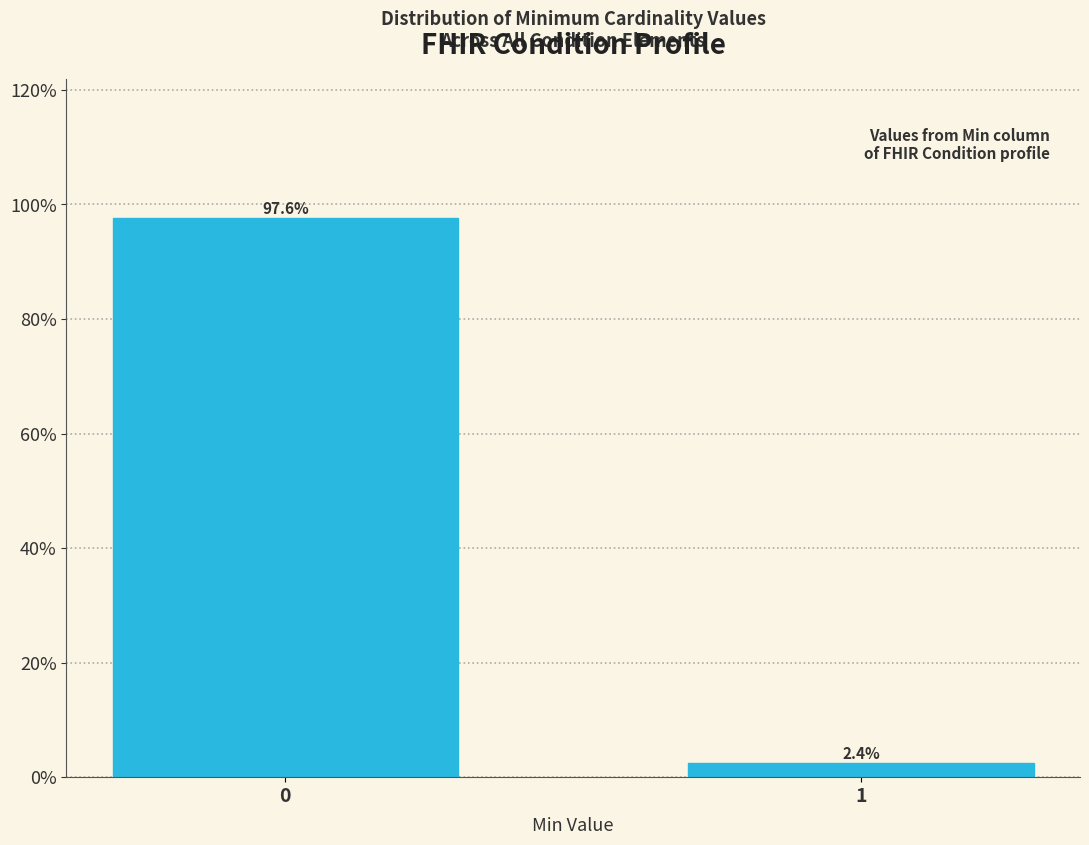

Reading left to right, transcribe all the data shown in this chart.

97.6	2.4